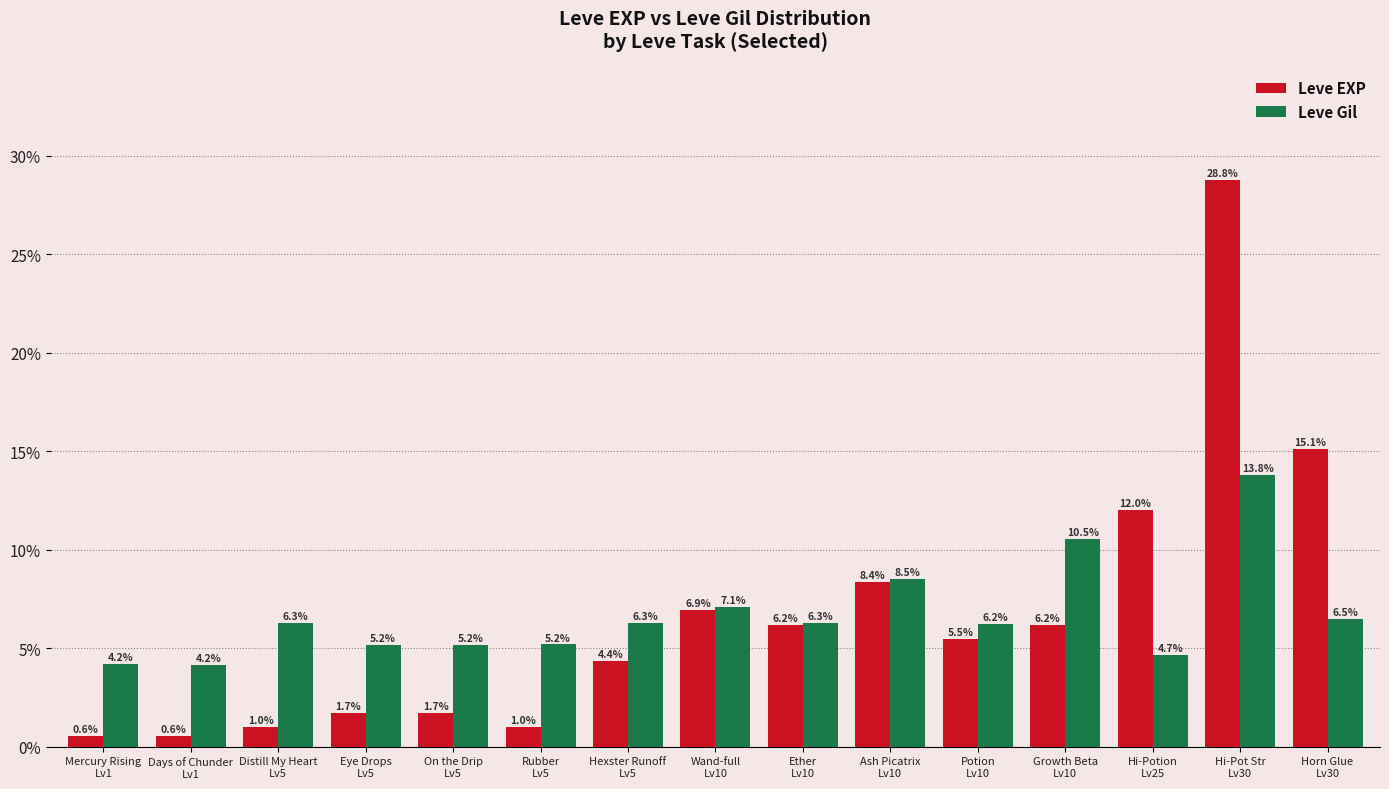

What is the sum of the Leve EXP values at Hi-Potion
Lv25 and Horn Glue
Lv30?

27.1